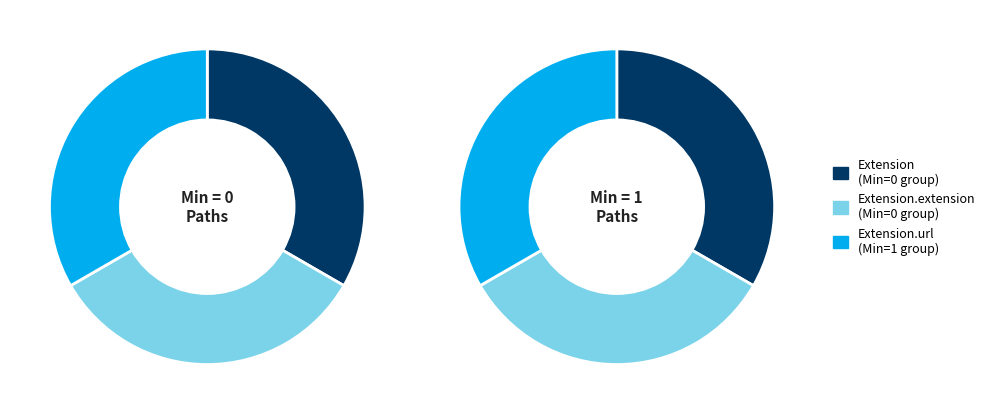

Which category has the smallest portion of the pie?

Extension